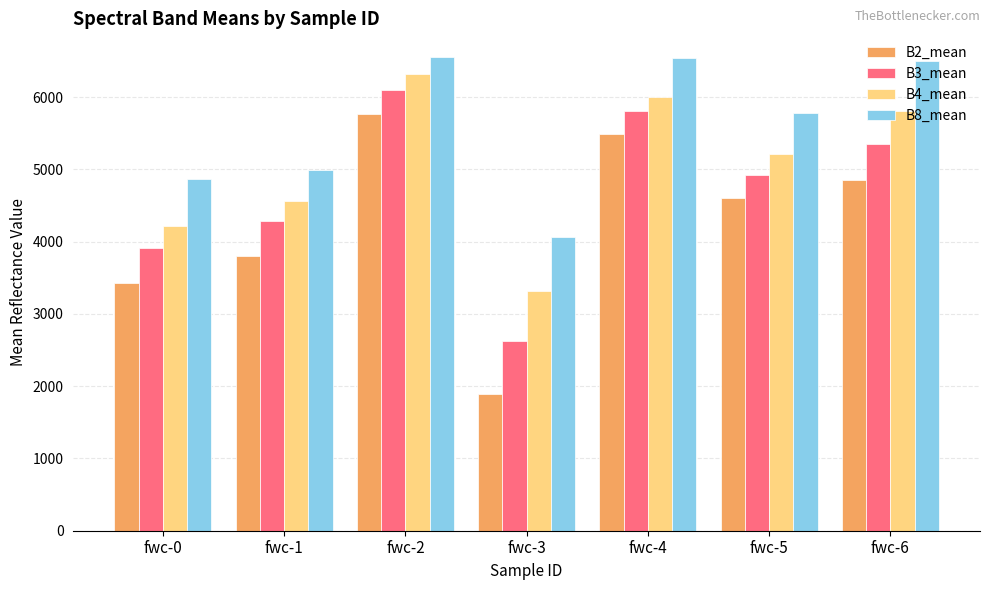

How many groups of bars are there?

7